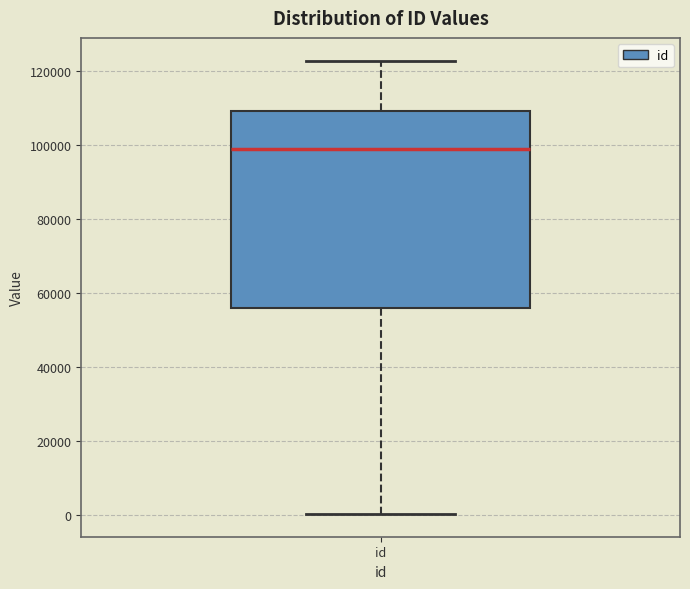

Transcribe this box plot: give where the median line is, the range the box spans, and where the two whiskers end, as read against the y-axis. The values are not printed on the chart, so give them approximately, as read against the axis.

median 98000, box 56000 to 110000, whiskers 0 to 122000